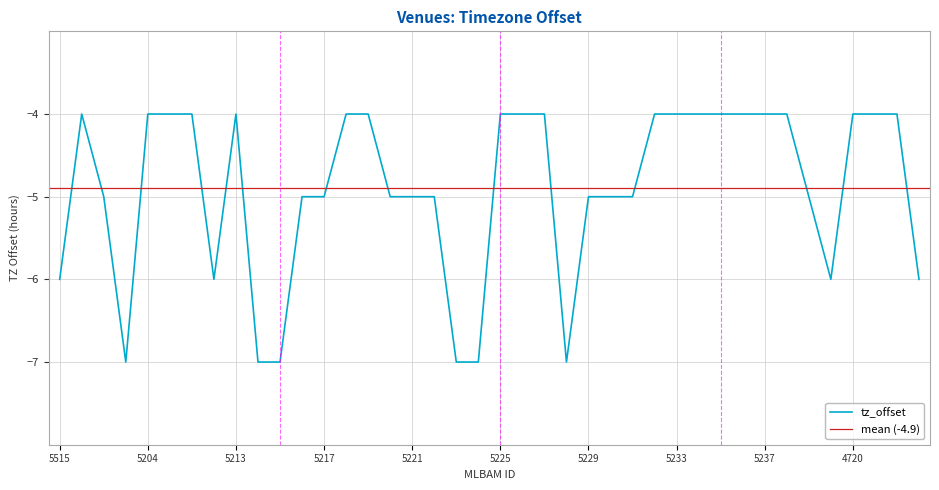

What is the sum of all values?

-196